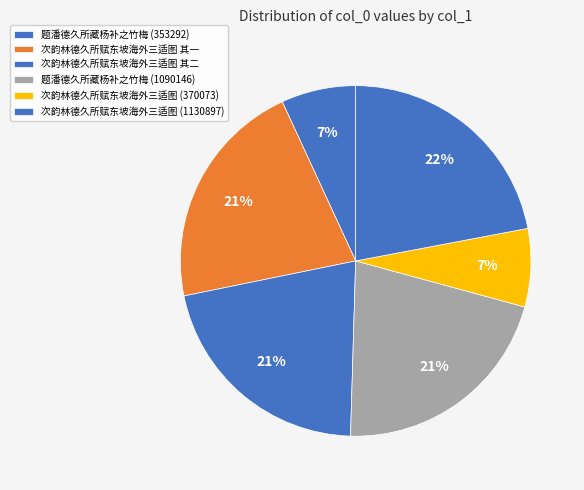

Count the number of slices in the pie.

6